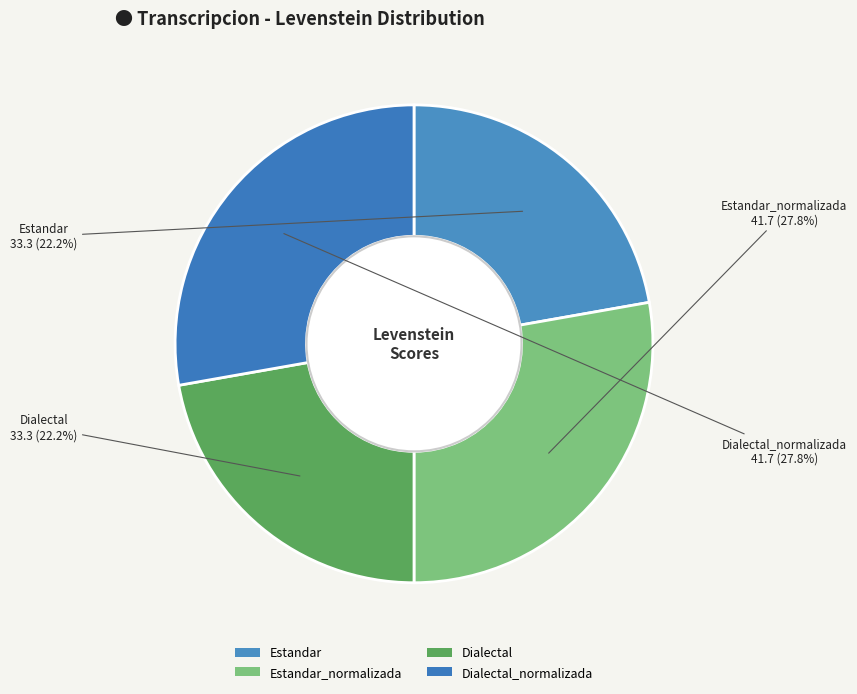

Count the number of slices in the pie.

4